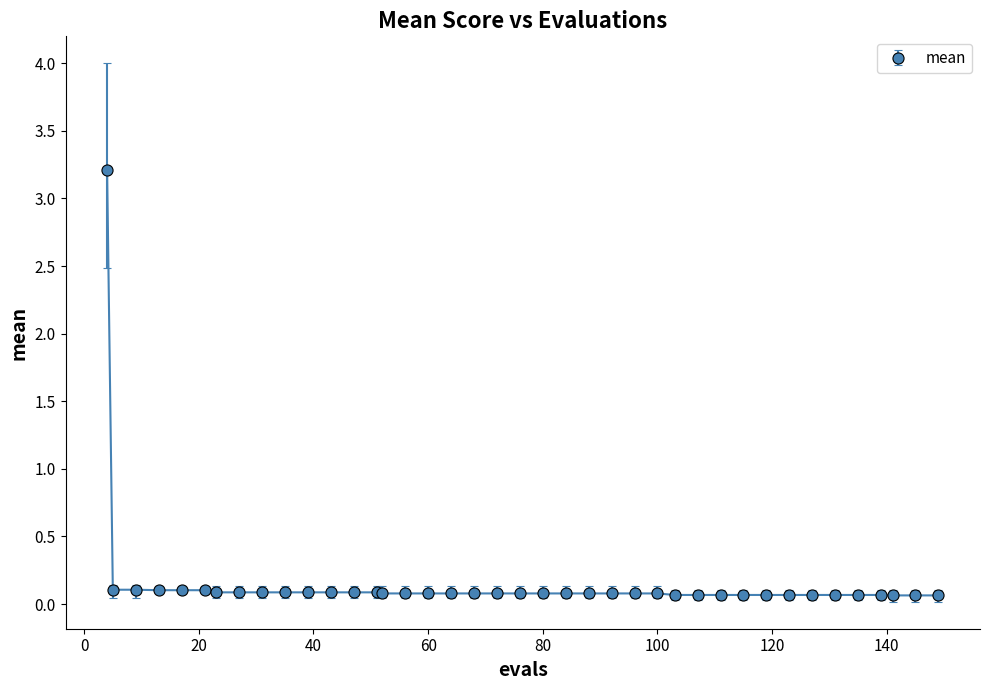

What is the greatest value displayed?

3.2